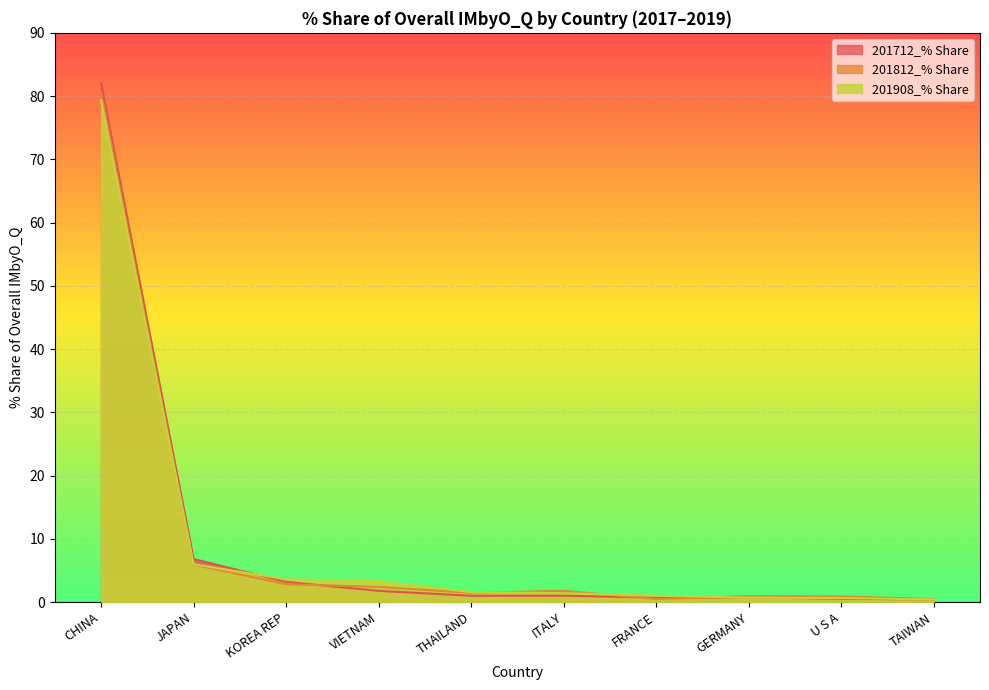

After their last crossing, which series has the higher values: 201712_% Share or 201908_% Share?

201712_% Share